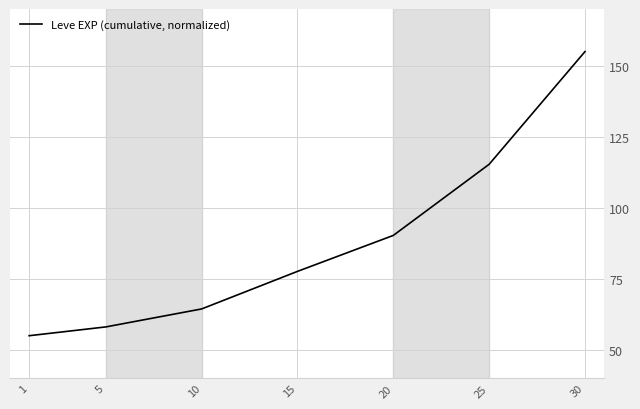

Where is the data nearest to the value 105?

25